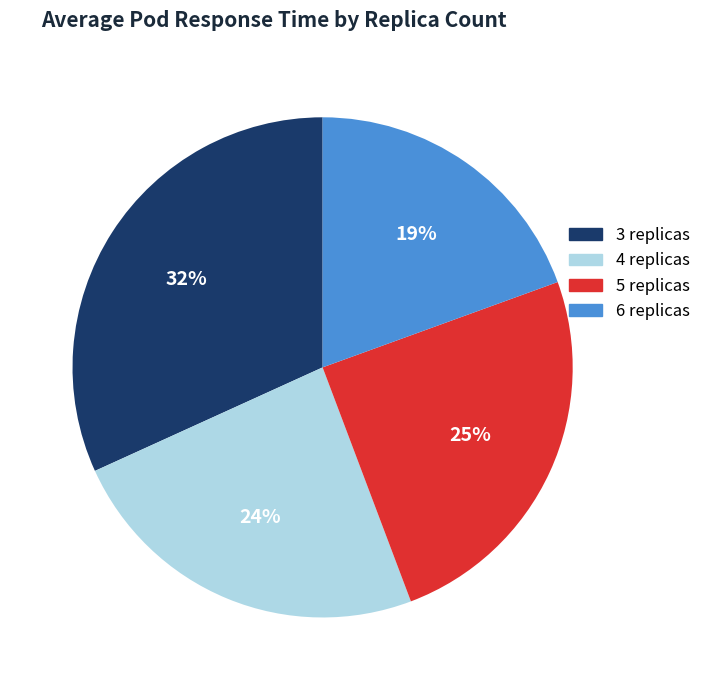

Between 6 replicas and 4 replicas, which is larger?

4 replicas